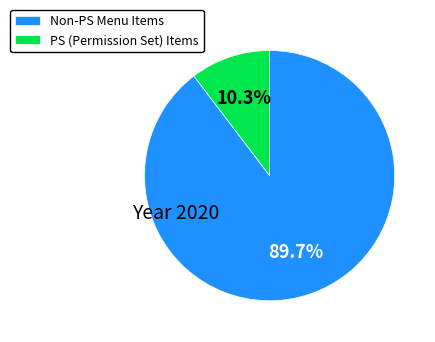

What is the largest slice in the pie chart?

Non-PS Menu Items